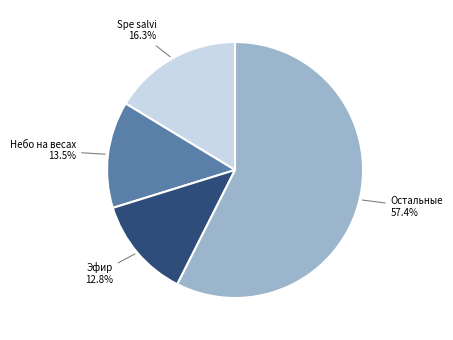

Is there any slice that represents more than half of the pie?

Yes